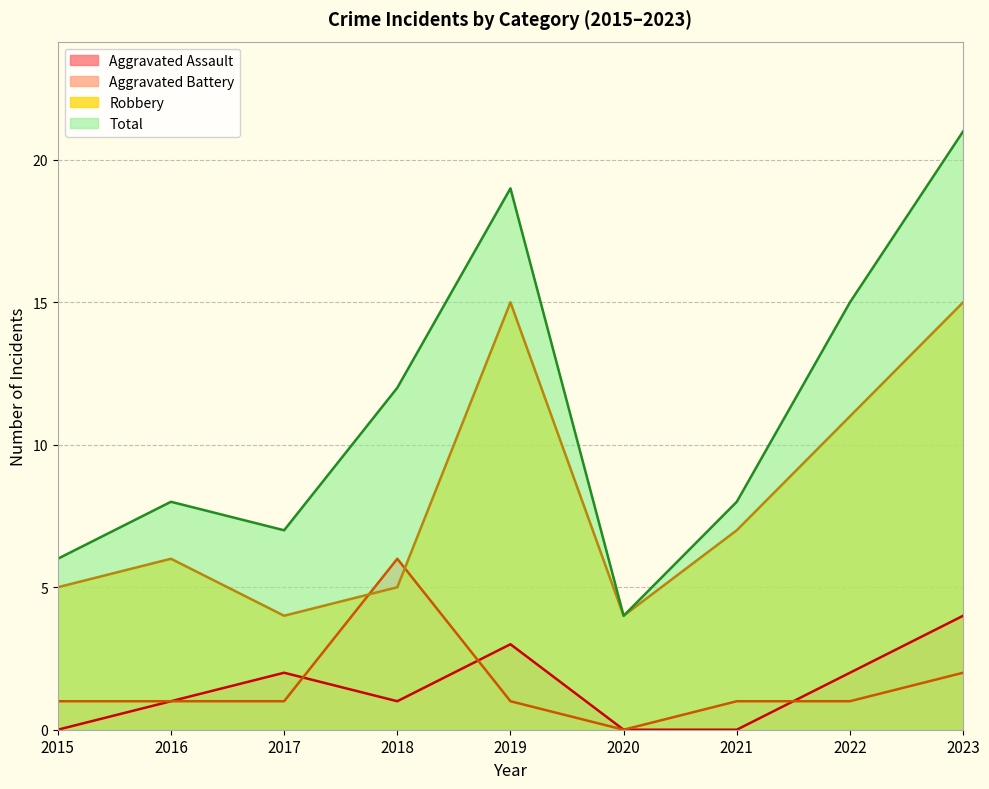

How many lines are shown in the chart?

4